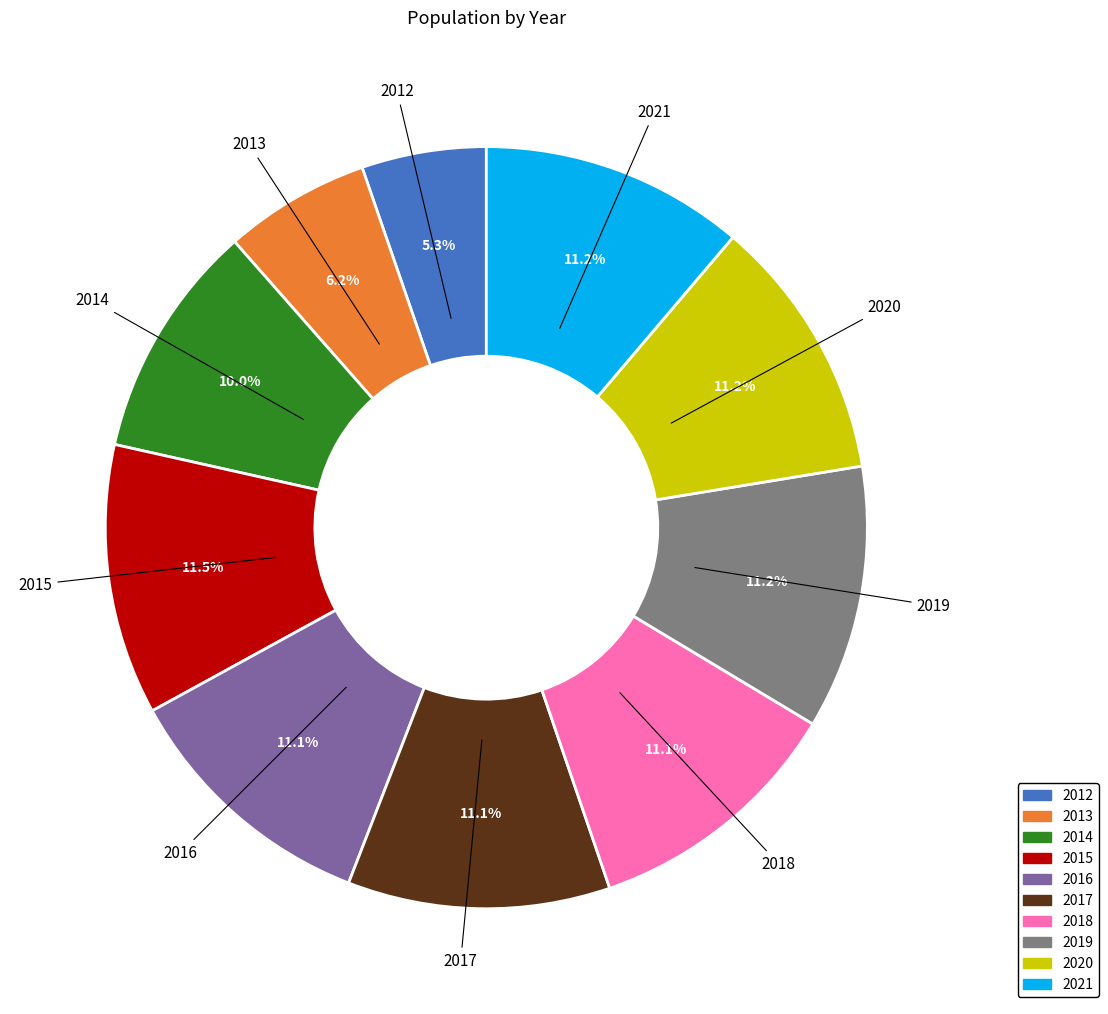

Which category has the smallest portion of the pie?

2012